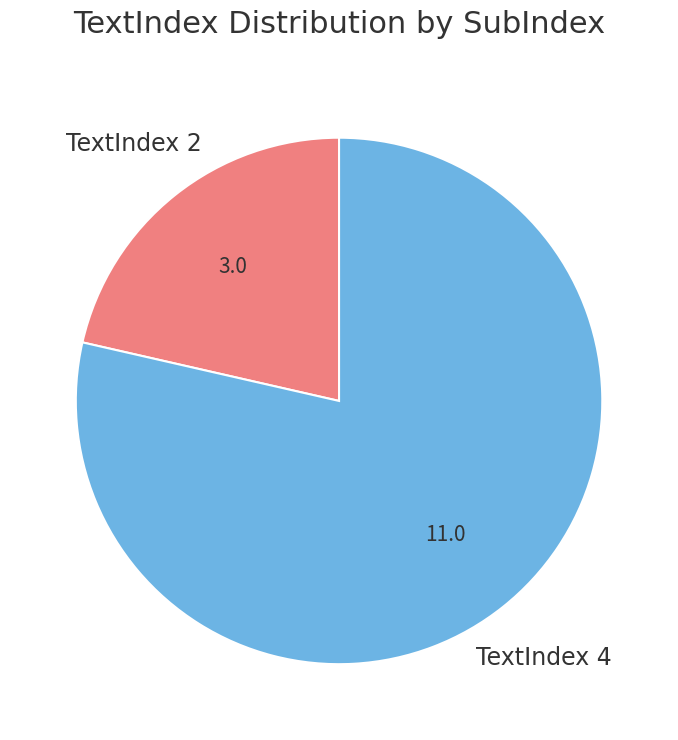

Which category has the smallest portion of the pie?

TextIndex 2